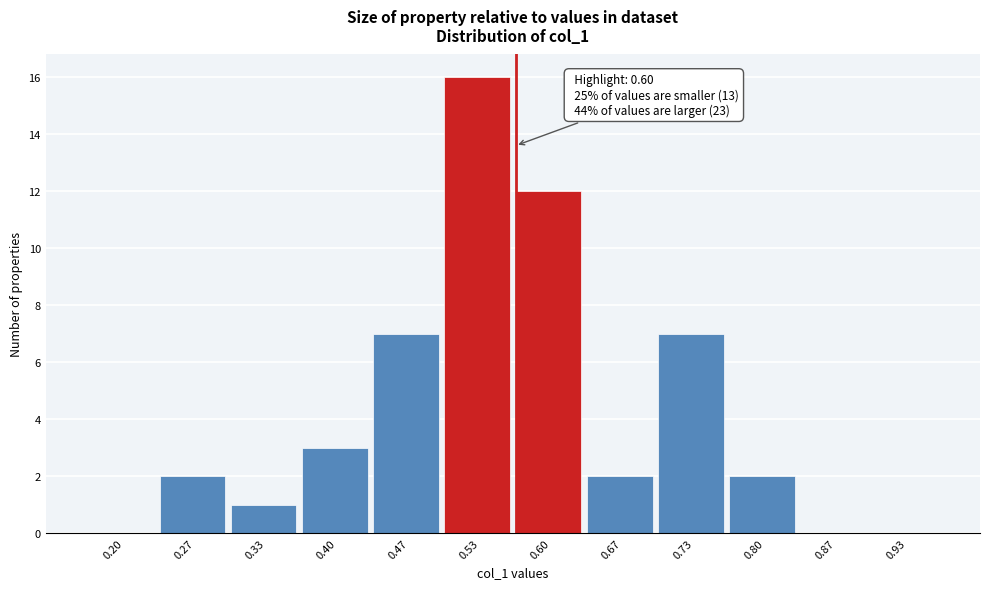

Reading right to left, transcribe all the data shown in this chart.

0.93=0	0.87=0	0.80=2	0.73=7	0.67=2	0.60=12	0.53=16	0.47=7	0.40=3	0.33=1	0.27=2	0.20=0